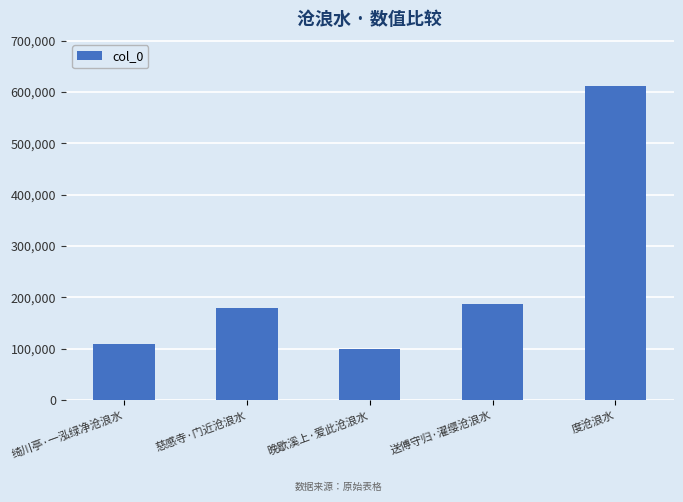

Where is the data nearest to the value 355152?

送傅守归·濯缨沧浪水